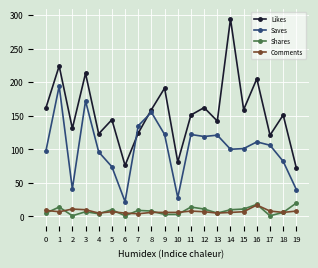

True or false: Saves has a value of 82 at 18.

True